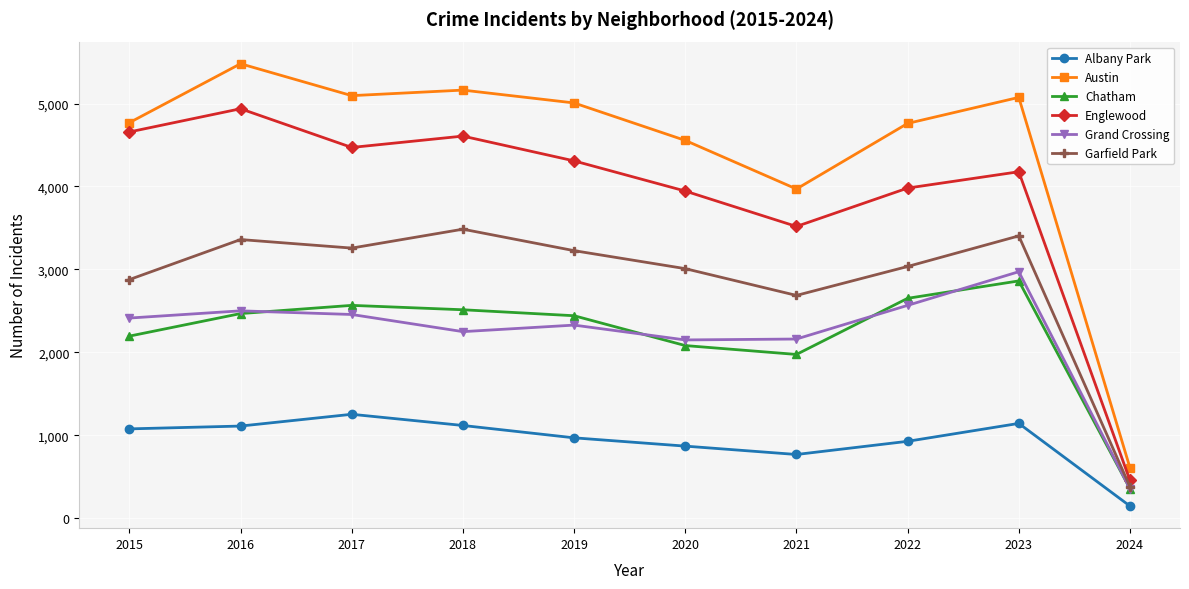

What is the lowest value of the Austin series?

606